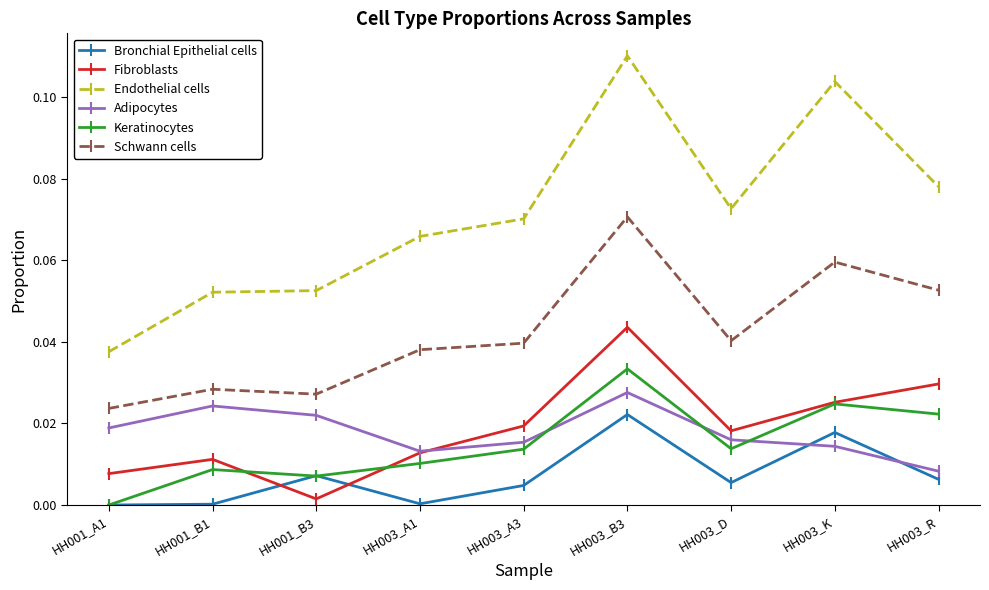

True or false: Endothelial cells and Keratinocytes cross at least once.

False